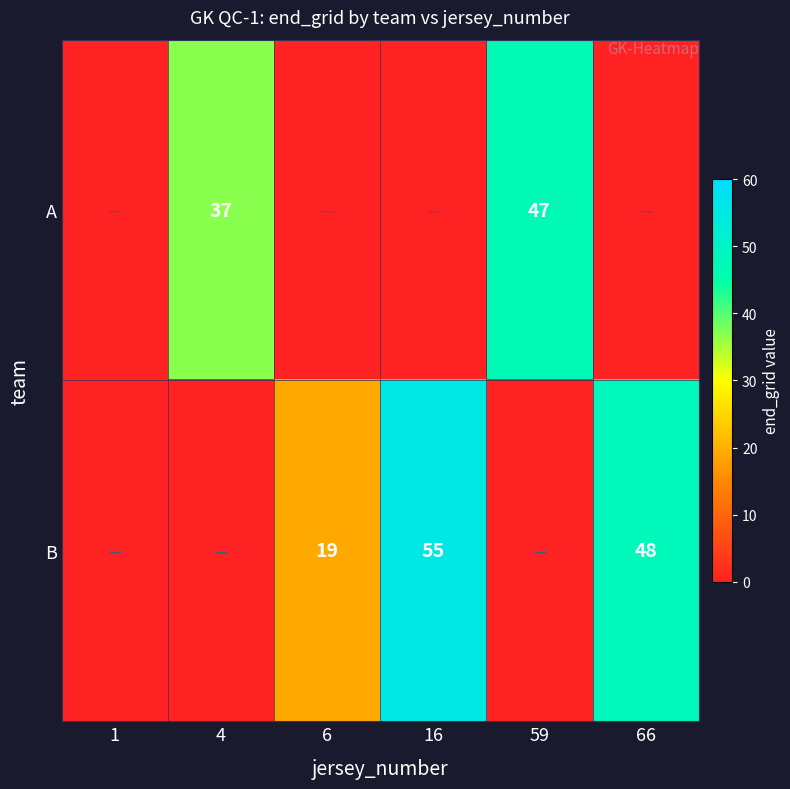

How many categories are shown in the chart?

6